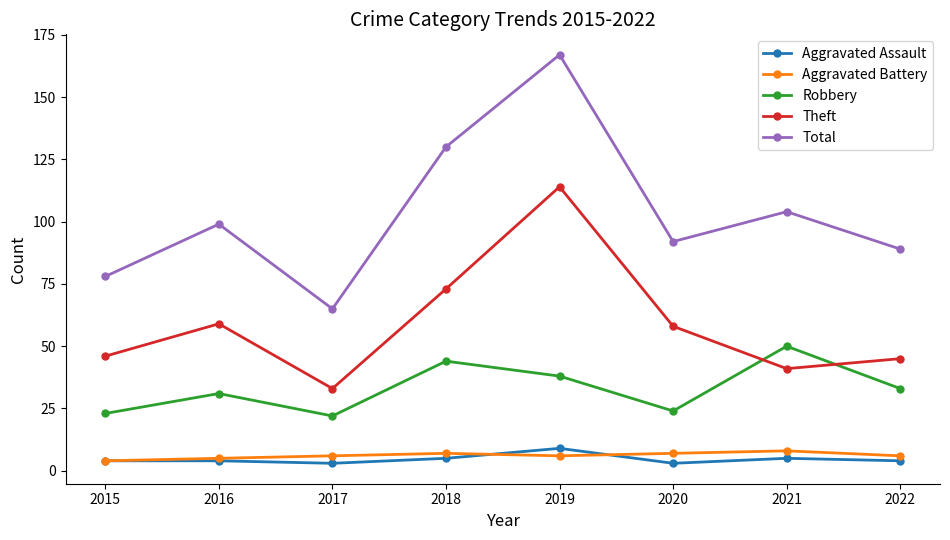

Is it true that Aggravated Assault equals 15 at 2019?

False